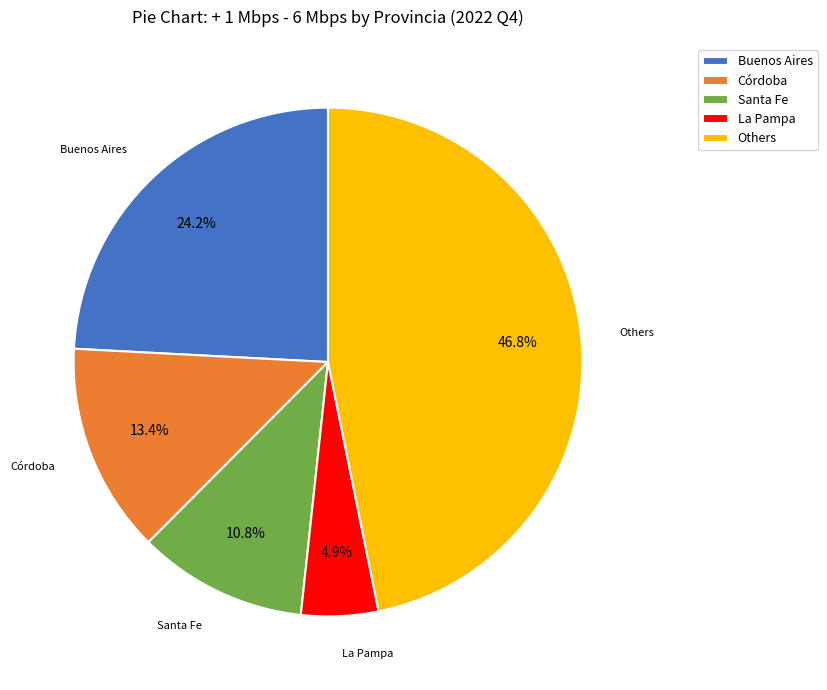

Is Others the majority of the pie?

No